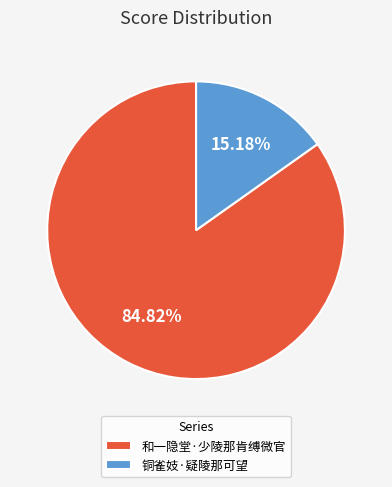

Which category has the smallest portion of the pie?

铜雀妓·疑陵那可望